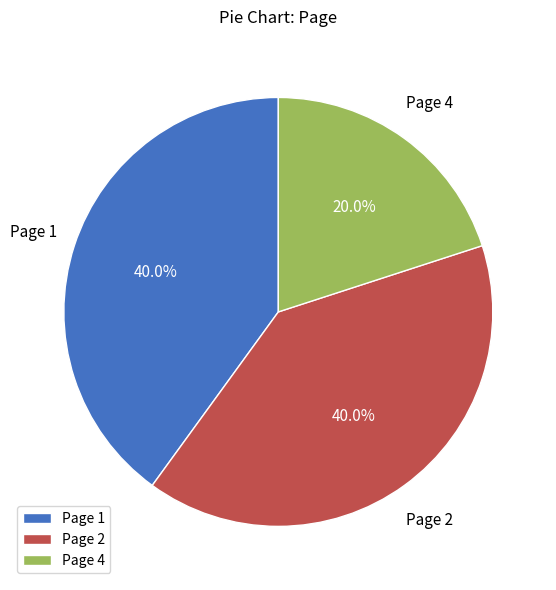

To the nearest percent, what is the difference between the largest and smallest slice percentages?

20%